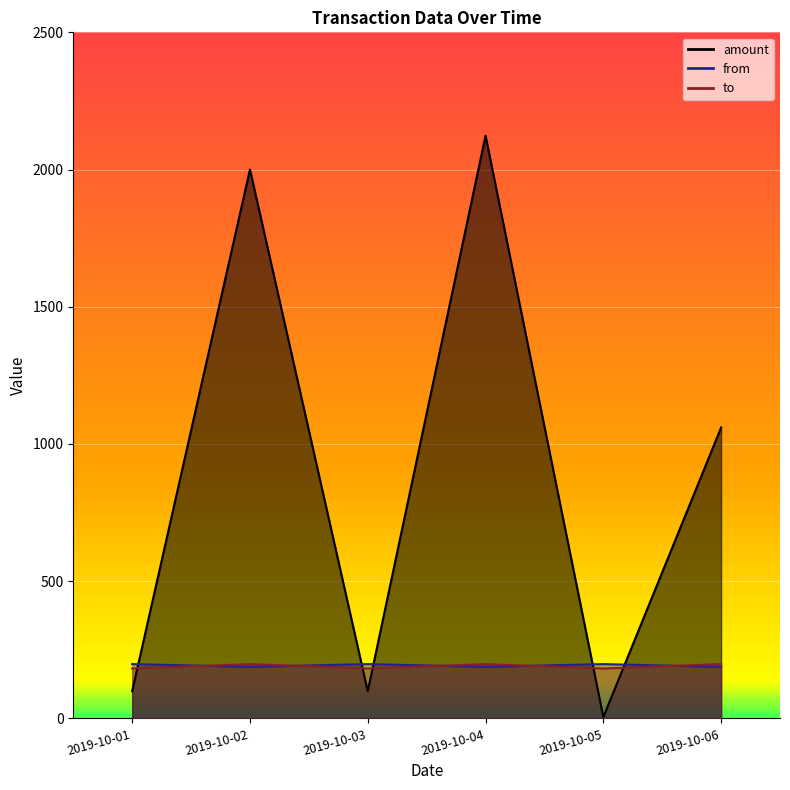

Which series has the widest spread of values?

amount